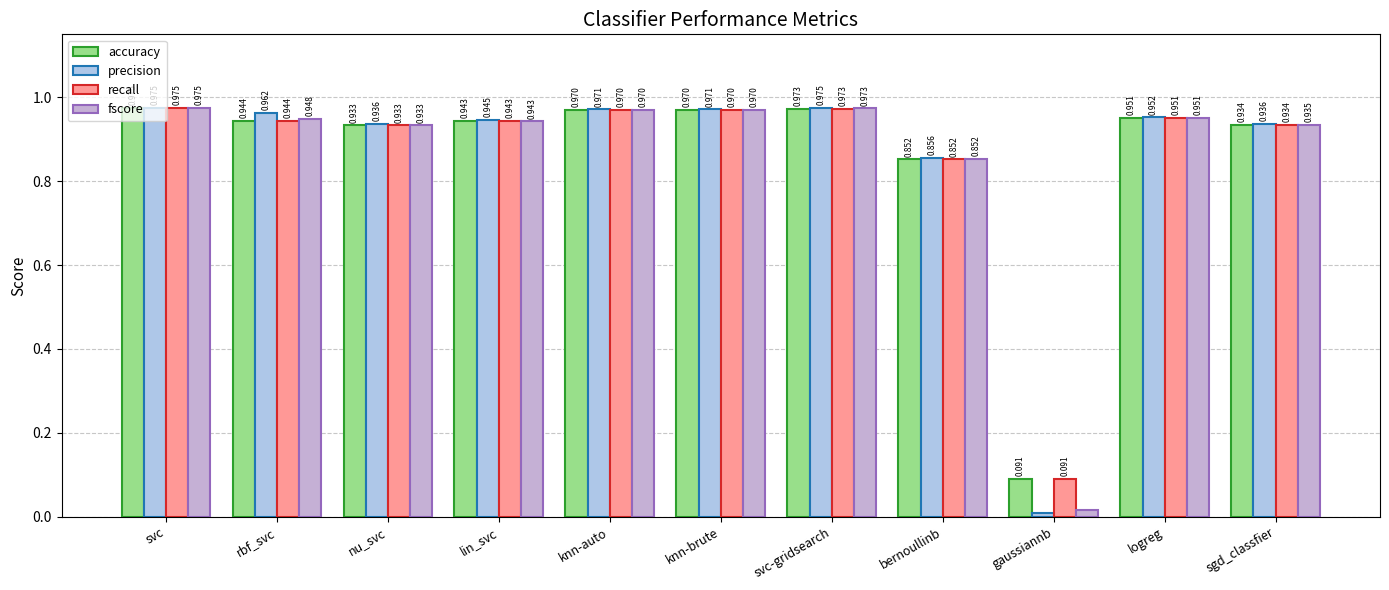

How many data points does each series have?

11